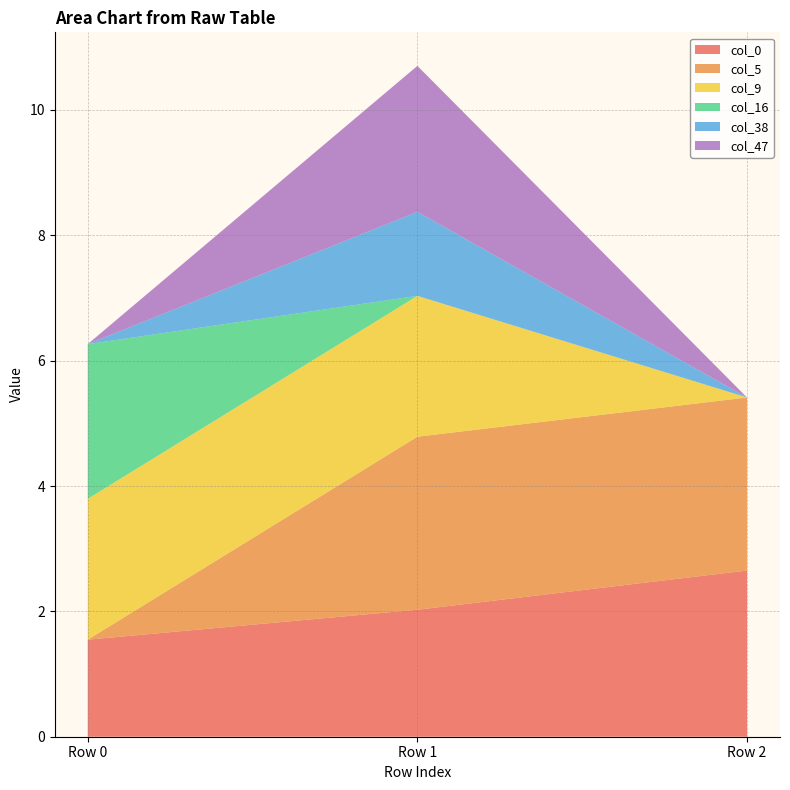

Reading right to left, transcribe all the data shown in this chart.

col_0: Row 2=2.7	Row 1=2.0	Row 0=1.5
col_5: Row 2=2.8	Row 1=2.8	Row 0=0.0
col_9: Row 2=0.0	Row 1=2.2	Row 0=2.2
col_16: Row 2=0.0	Row 1=0.0	Row 0=2.5
col_38: Row 2=0.0	Row 1=1.3	Row 0=0.0
col_47: Row 2=0.0	Row 1=2.3	Row 0=0.0